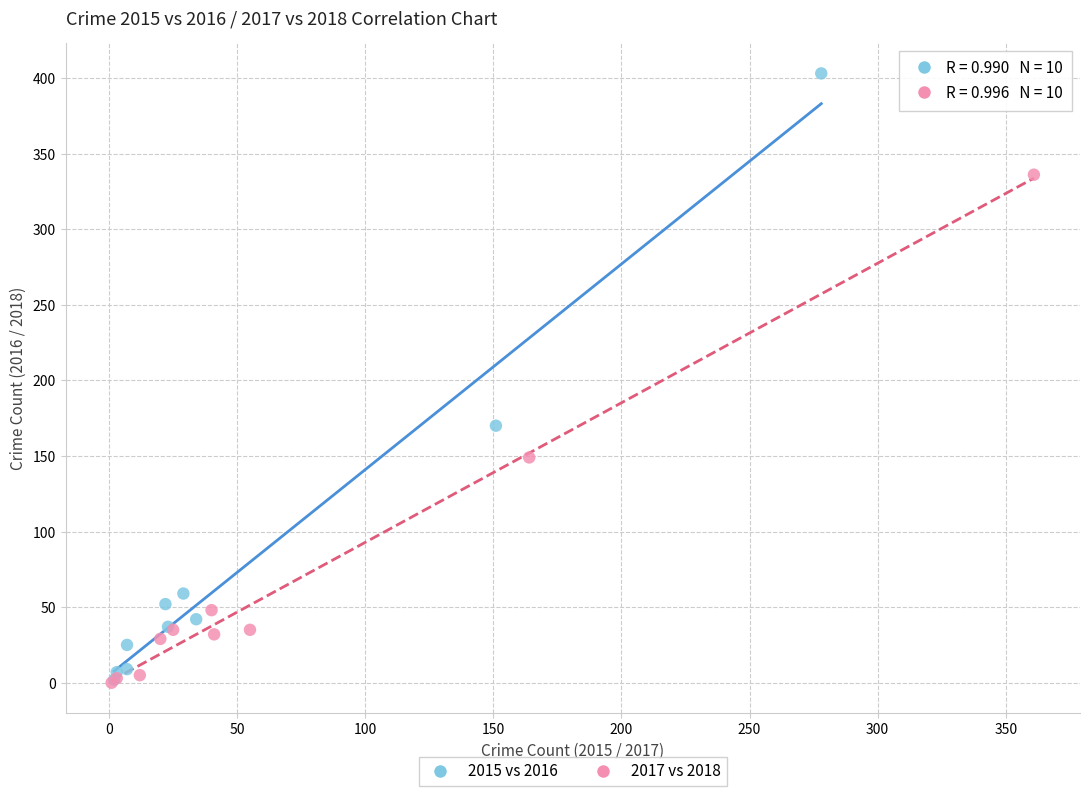

What are all the series names shown in the legend?

2015 vs 2016, 2017 vs 2018